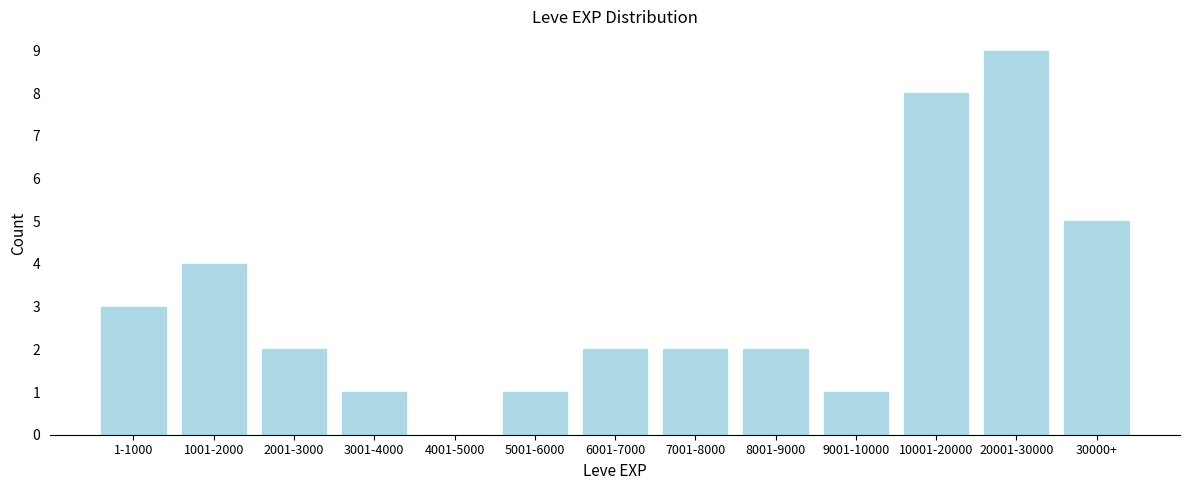

Reading left to right, extract all data points from this chart.

1-1000=3	1001-2000=4	2001-3000=2	3001-4000=1	4001-5000=0	5001-6000=1	6001-7000=2	7001-8000=2	8001-9000=2	9001-10000=1	10001-20000=8	20001-30000=9	30000+=5